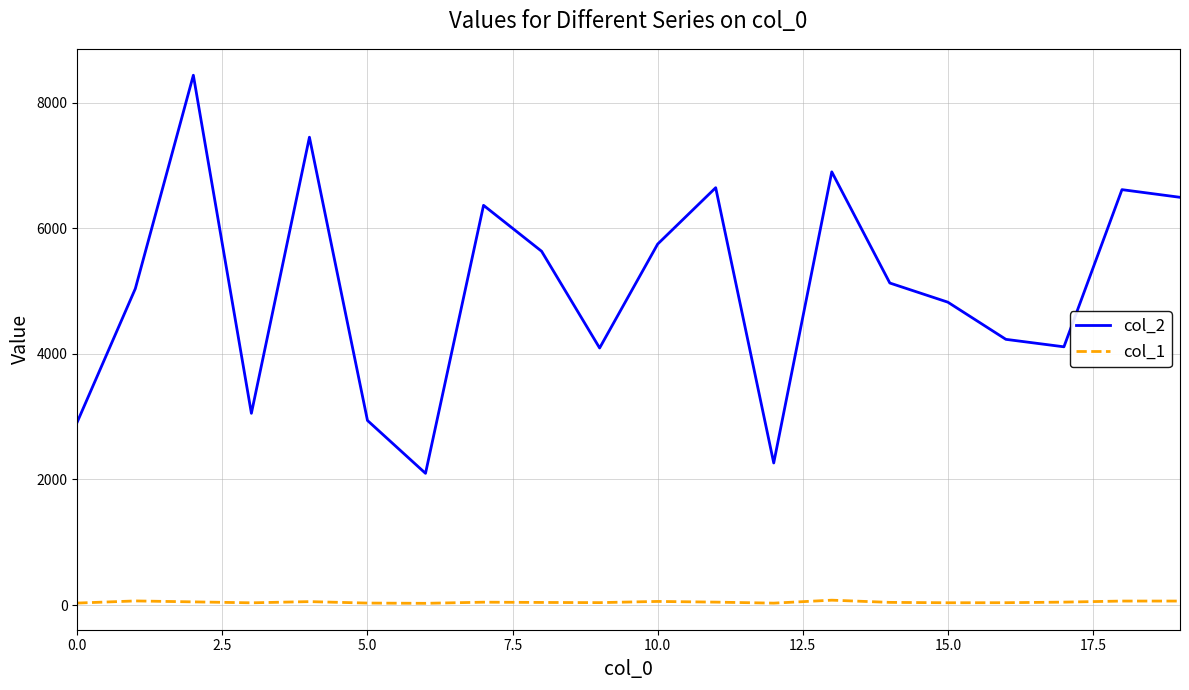

True or false: col_2 has more than 1 interior local peaks.

True